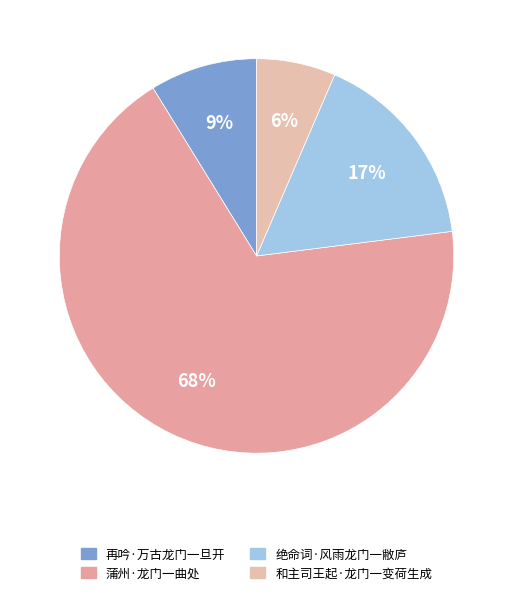

What is the largest slice in the pie chart?

蒲州·龙门一曲处